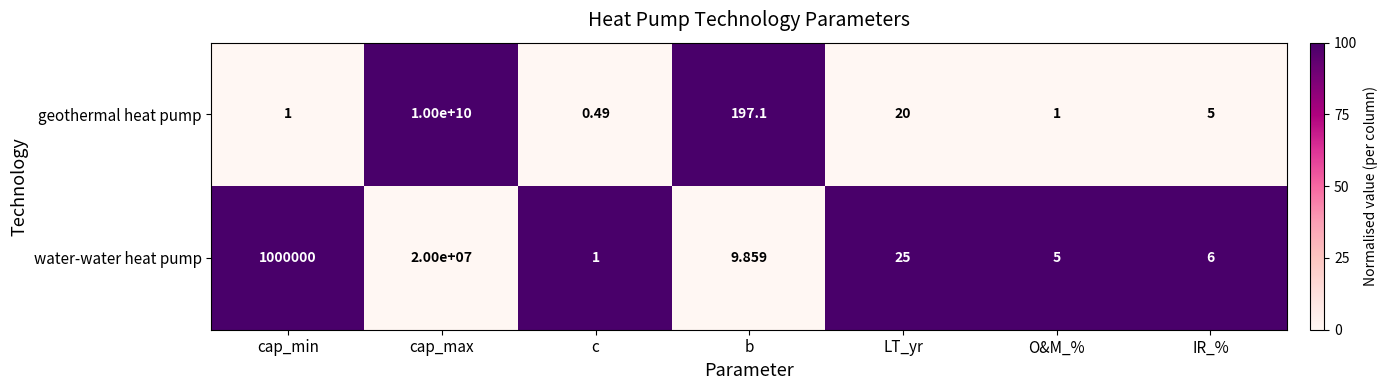

At how many categories does at least one series exceed 0?

7